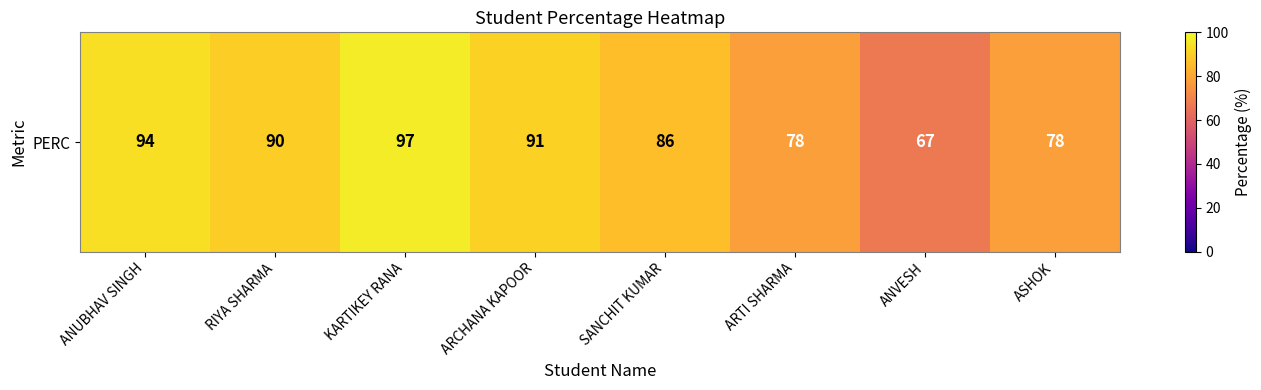

What is the sum of all values?

681